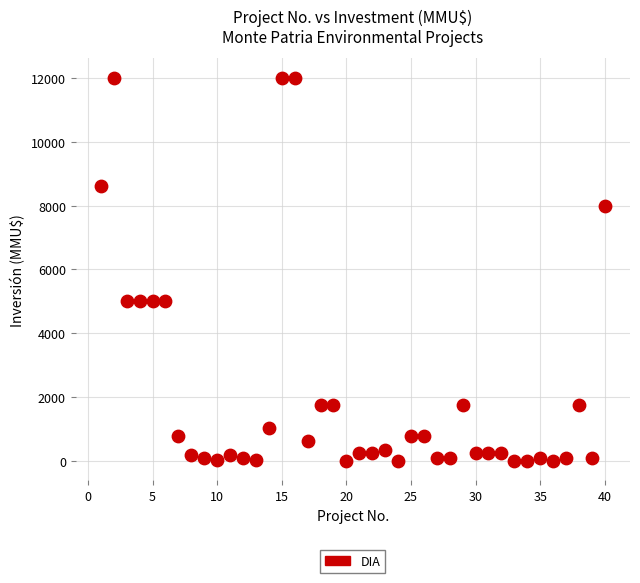

What is the range of X values (max minus min)?

39